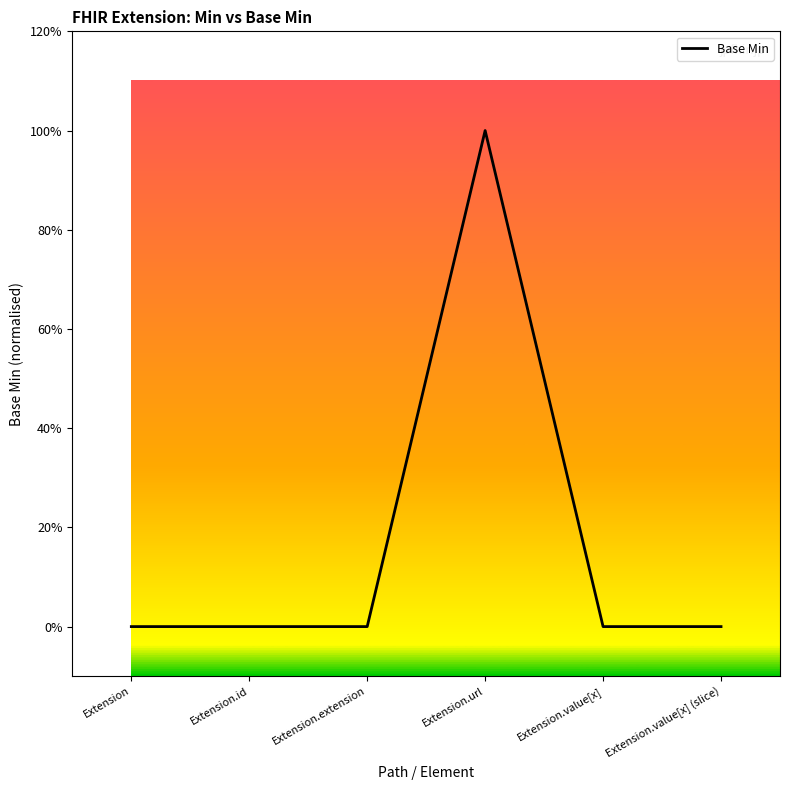

Is this an area chart (filled region under the line)?

No